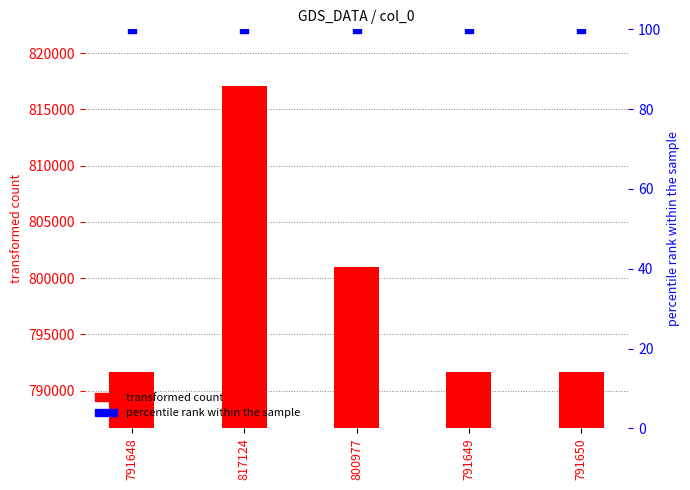

At how many categories does at least one series exceed 686332?

5